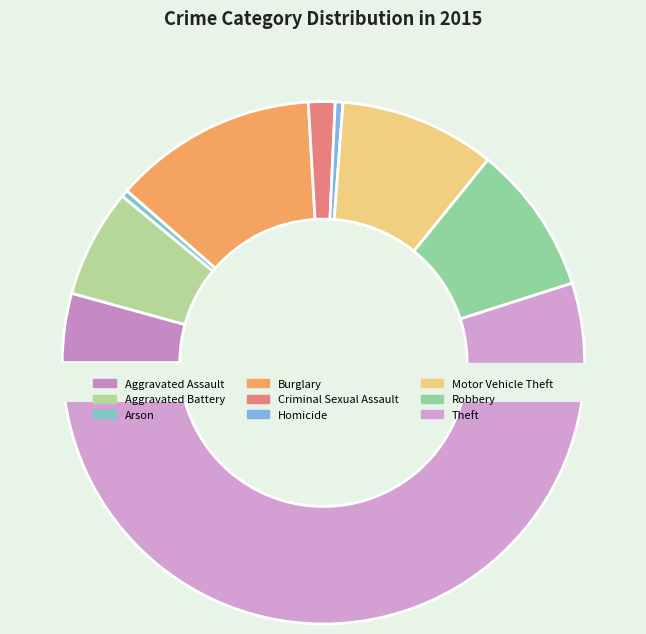

What is the total percentage of Aggravated Assault and Burglary?

16.9%